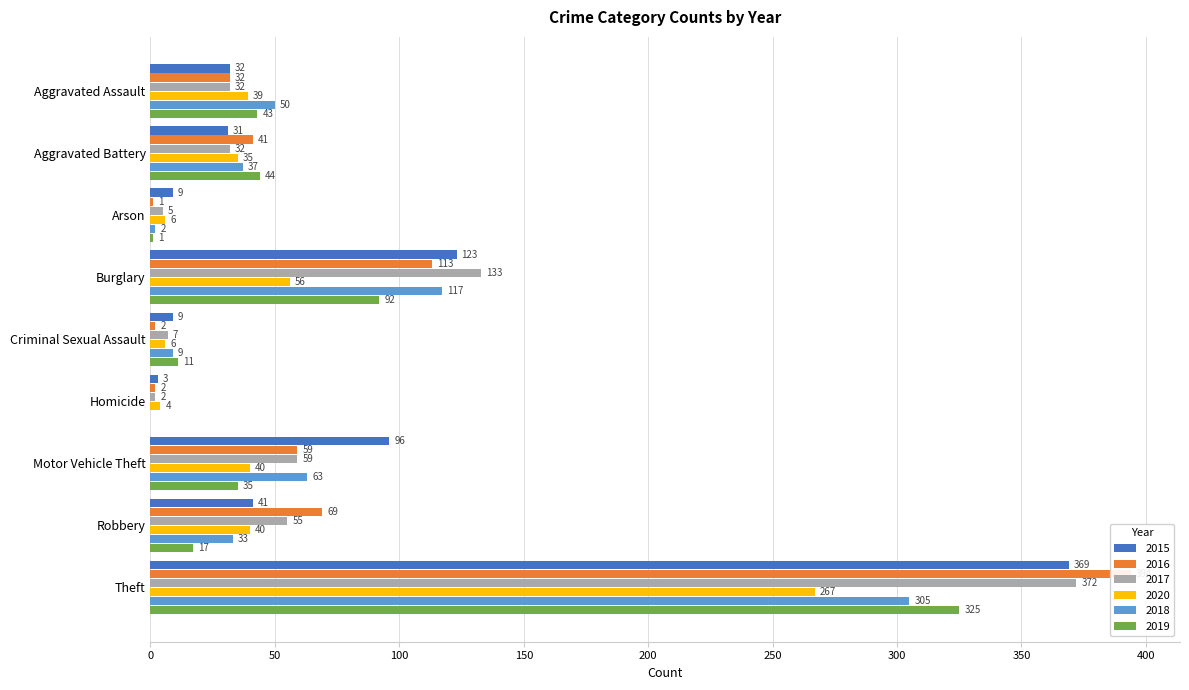

How many bars are there in each group?

6